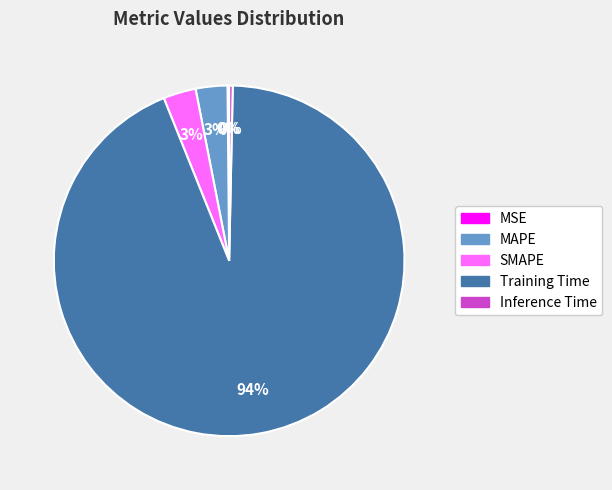

Which has a higher value, MAPE or Training Time?

Training Time